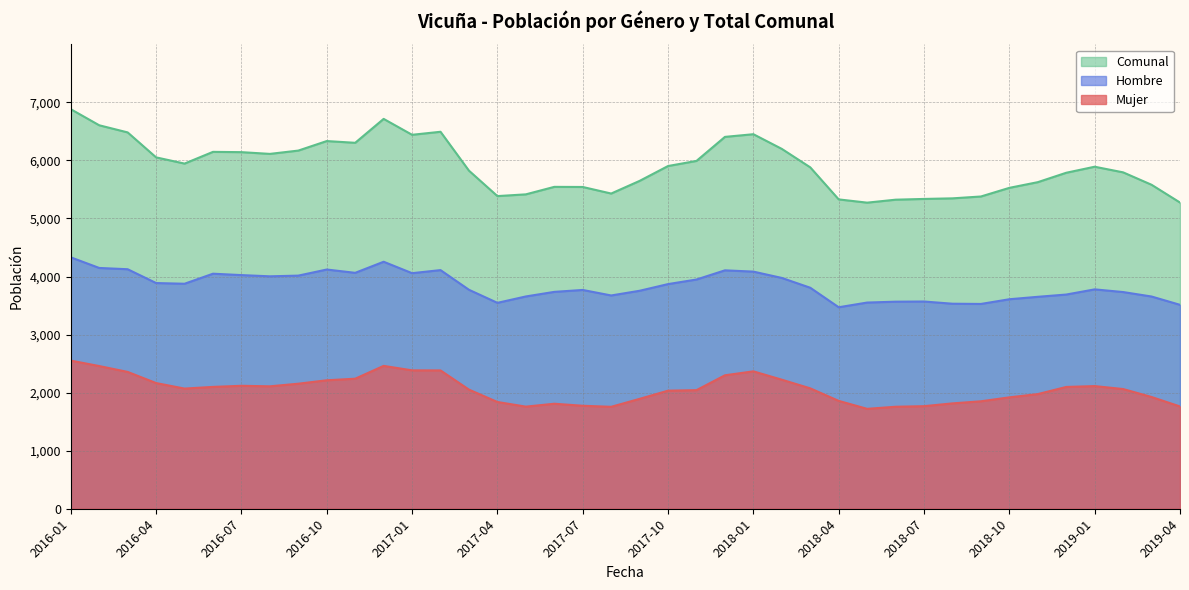

In Mujer, how many points are lower than both neighbors (excluding endpoints)?

5